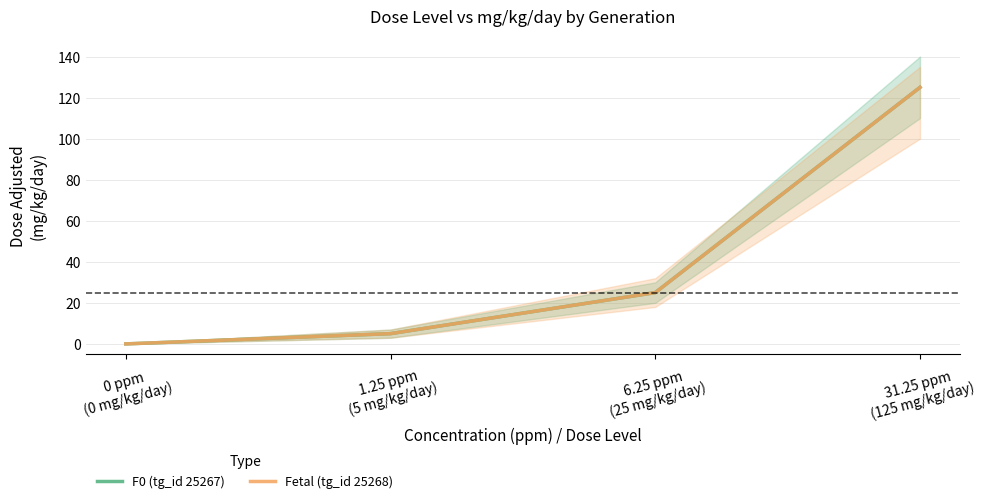

At which category is the sum across all series the highest?

31.25 ppm
(125 mg/kg/day)